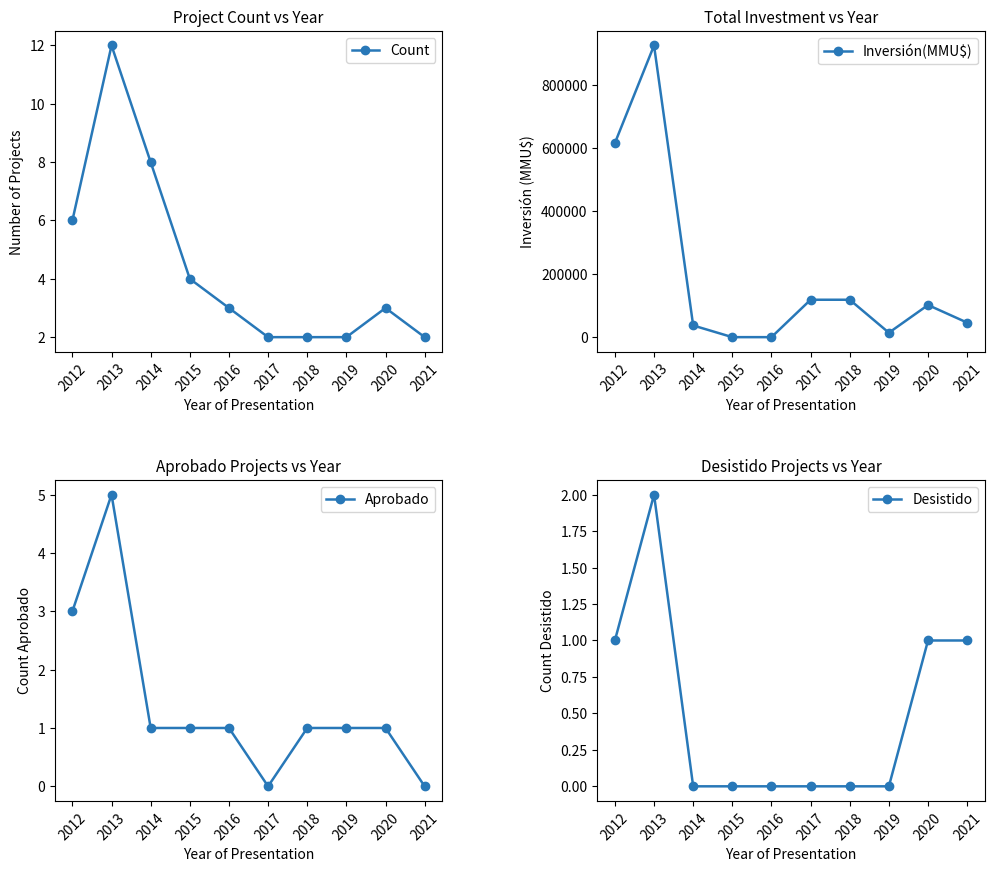

Which category has the lowest value across all series?

2015